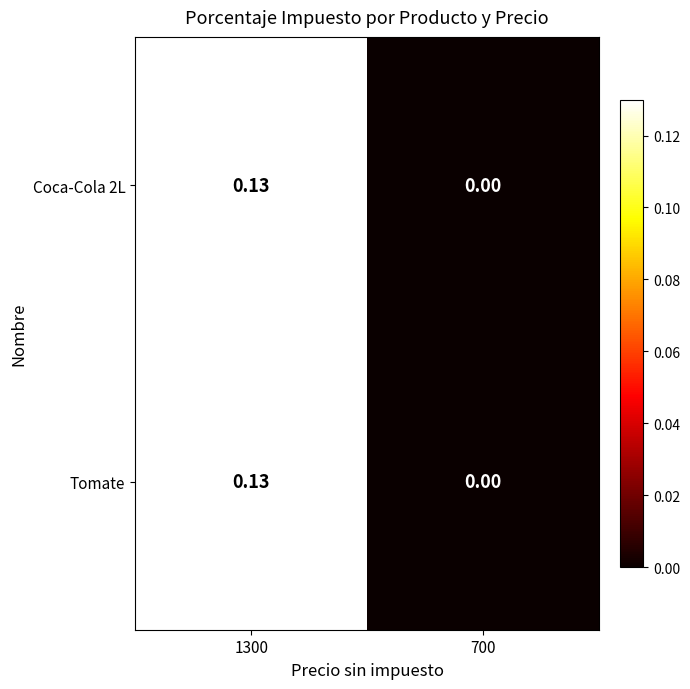

How many data points in Coca-Cola 2L are above 0?

1